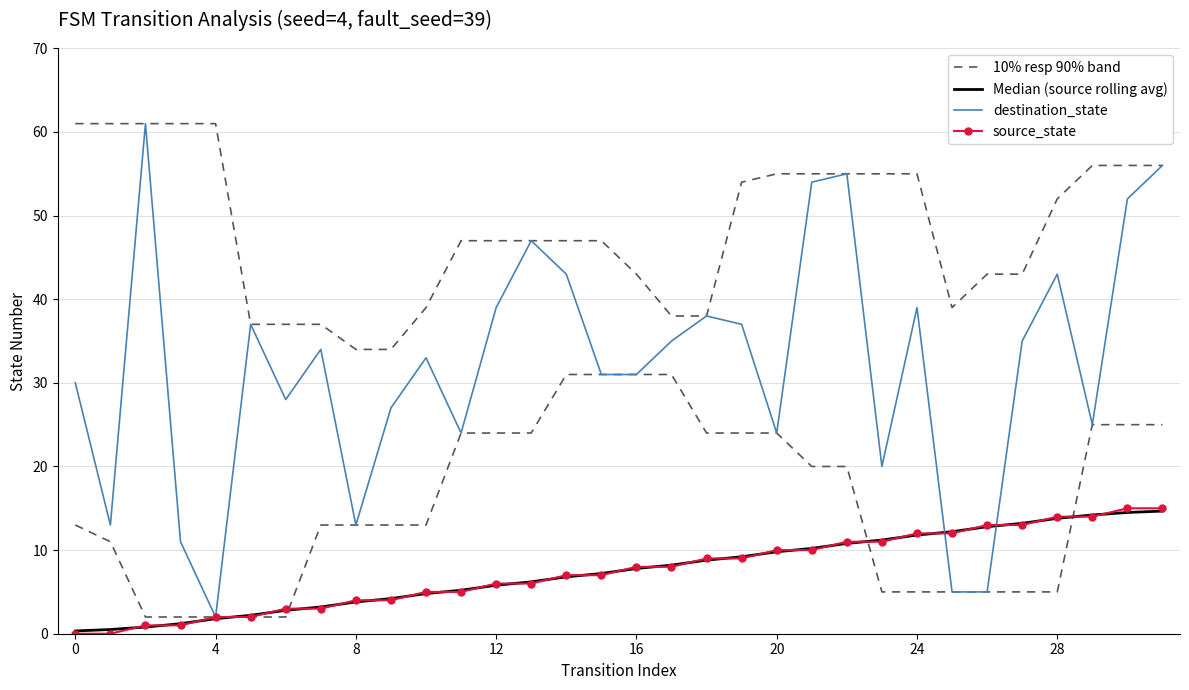

List the series in order of their peak value, lowest first.

Median (source rolling avg), source_state, 10% resp 90% band, destination_state